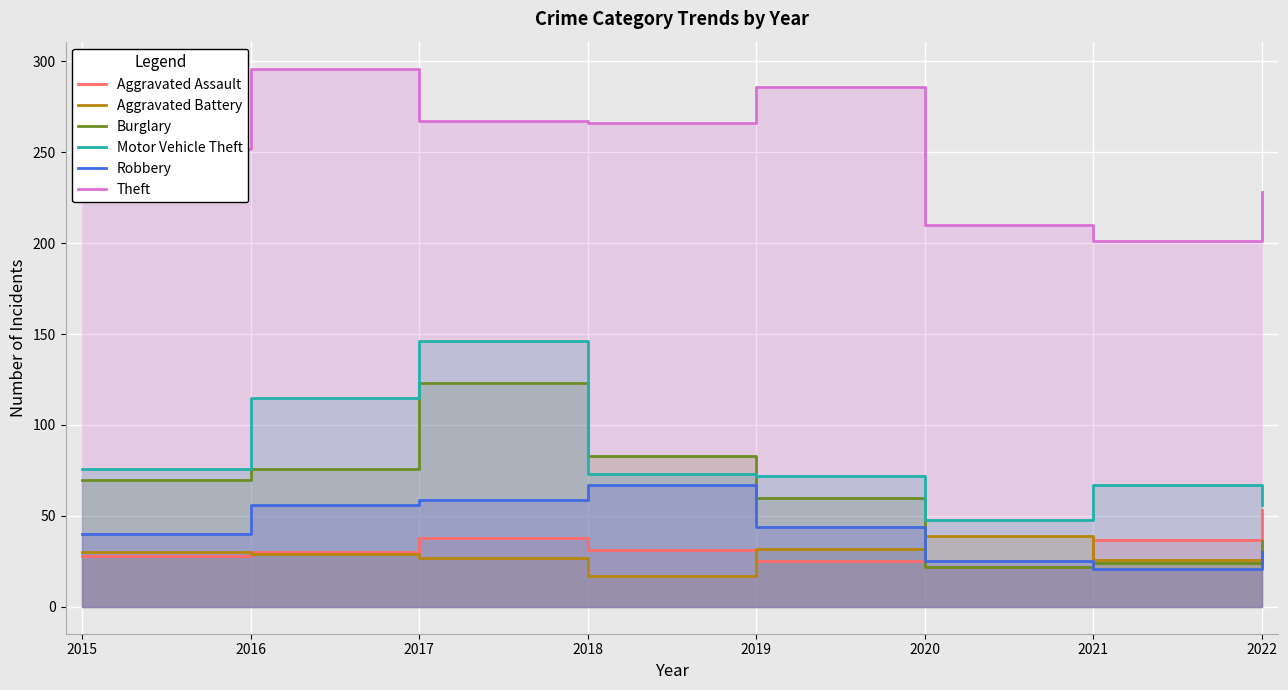

Reading left to right, transcribe all the data shown in this chart.

Aggravated Assault: 2015=28	2016=30	2017=38	2018=31	2019=25	2020=22	2021=37	2022=53
Aggravated Battery: 2015=30	2016=29	2017=27	2018=17	2019=32	2020=39	2021=26	2022=23
Burglary: 2015=70	2016=76	2017=123	2018=83	2019=60	2020=22	2021=24	2022=36
Motor Vehicle Theft: 2015=76	2016=115	2017=146	2018=73	2019=72	2020=48	2021=67	2022=56
Robbery: 2015=40	2016=56	2017=59	2018=67	2019=44	2020=25	2021=21	2022=30
Theft: 2015=252	2016=296	2017=267	2018=266	2019=286	2020=210	2021=201	2022=228